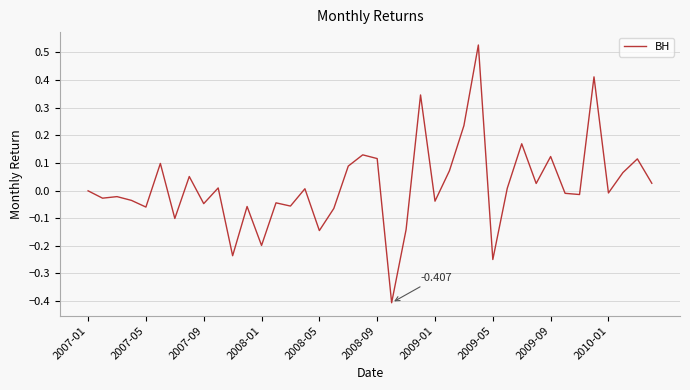

How many points are lower than both their immediate neighbors (excluding endpoints)?

14